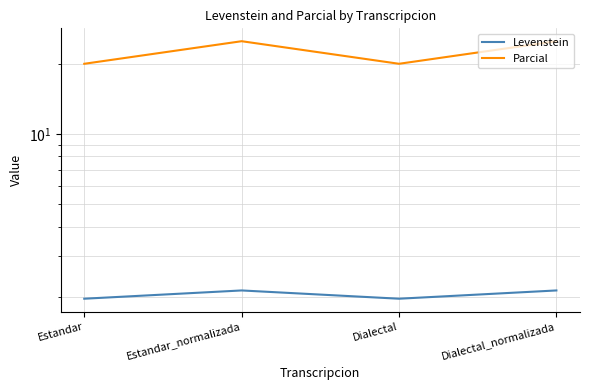

At Dialectal_normalizada, list the series in order from largest to smallest.

Parcial, Levenstein